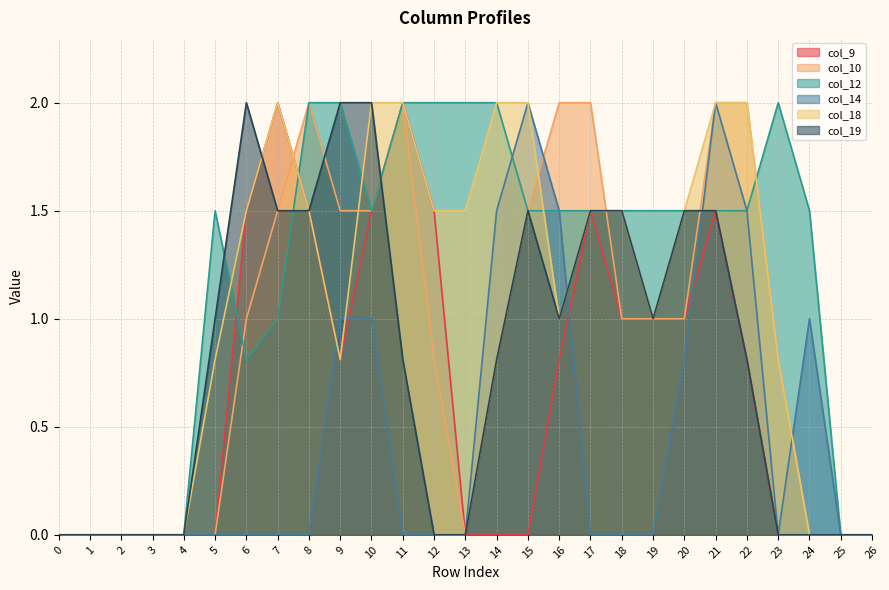

The value of col_19 at 22 is 0.8. True or false?

True